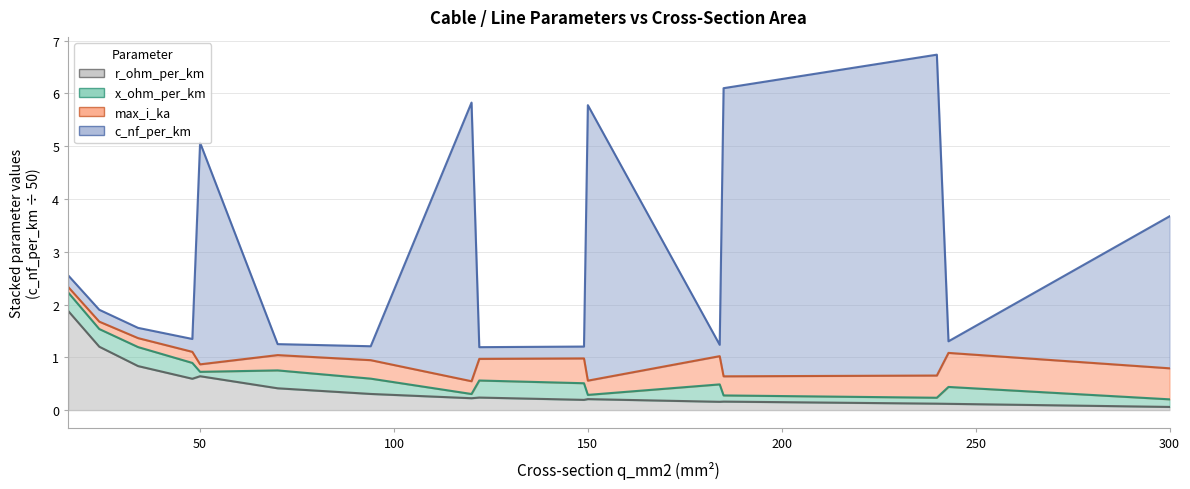

What is the lowest value of the r_ohm_per_km series?

0.1